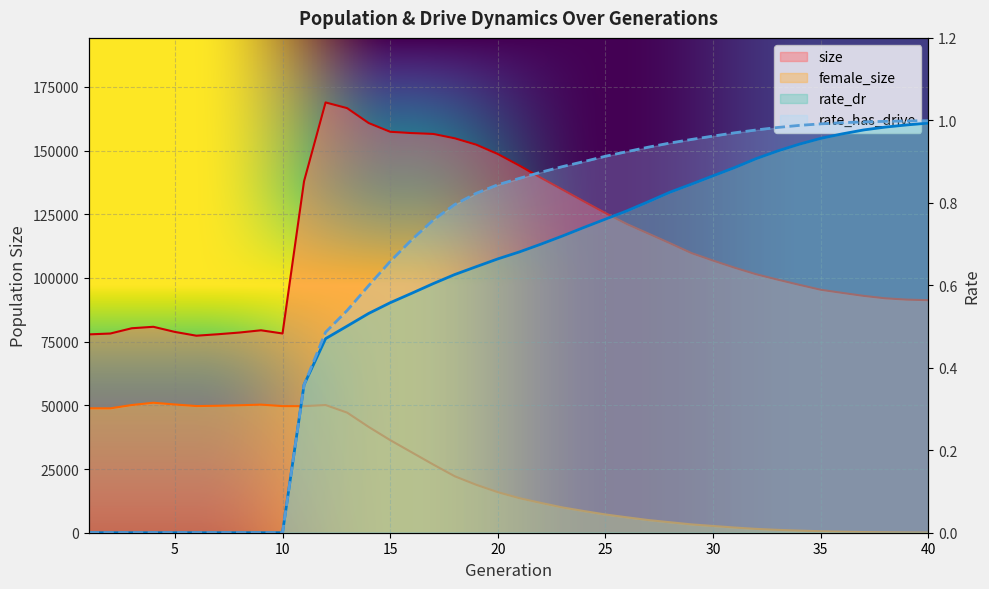

Reading left to right, what are all the values shown in this chart?

size: 77865.0	78203.0	80275.0	80842.0	78832.0	77346.0	77922.0	78589.0	79475.0	78218.0	137986.0	168924.0	166684.0	160842.0	157406.0	156895.0	156558.0	154844.0	152335.0	148667.0	144146.0	139349.0	134711.0	130061.0	125489.0	121157.0	117410.0	113644.0	109770.0	106831.0	104039.0	101471.0	99355.0	97327.0	95387.0	94154.0	92973.0	92021.0	91510.0	91284.0
female_size: 48851.0	48822.0	50132.0	51032.0	50343.0	49726.0	49843.0	50030.0	50289.0	49699.0	49686.0	50127.0	47155.0	41546.0	36362.0	31570.0	26781.0	22164.0	18814.0	15920.0	13574.0	11706.0	9934.0	8516.0	7162.0	6043.0	4967.0	4113.0	3262.0	2645.0	2033.0	1499.0	1119.0	834.0	572.0	396.0	258.0	168.0	95.0	52.0
rate_dr: 0.0	0.0	0.0	0.0	0.0	0.0	0.0	0.0	0.0	0.0	0.4	0.5	0.5	0.5	0.6	0.6	0.6	0.6	0.6	0.7	0.7	0.7	0.7	0.7	0.8	0.8	0.8	0.8	0.8	0.9	0.9	0.9	0.9	0.9	1.0	1.0	1.0	1.0	1.0	1.0
rate_has_drive: 0.0	0.0	0.0	0.0	0.0	0.0	0.0	0.0	0.0	0.0	0.4	0.5	0.5	0.6	0.7	0.7	0.8	0.8	0.8	0.8	0.9	0.9	0.9	0.9	0.9	0.9	0.9	0.9	1.0	1.0	1.0	1.0	1.0	1.0	1.0	1.0	1.0	1.0	1.0	1.0